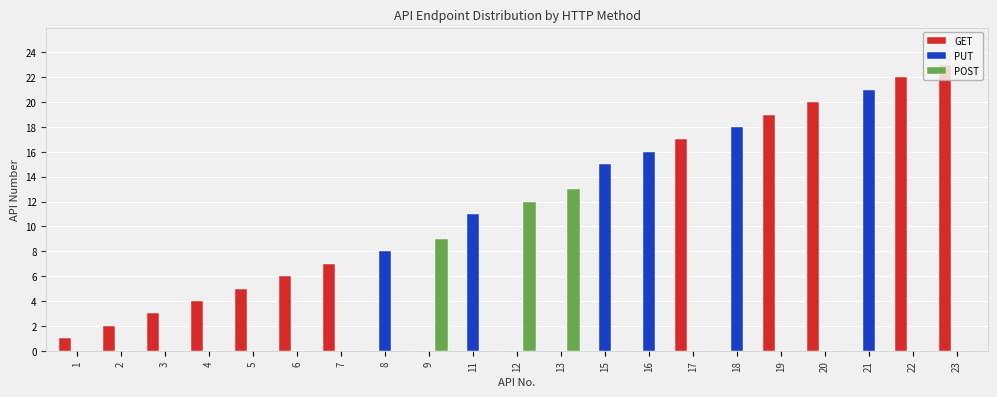

Is the value of PUT at 7 greater than the value of GET at 7?

No